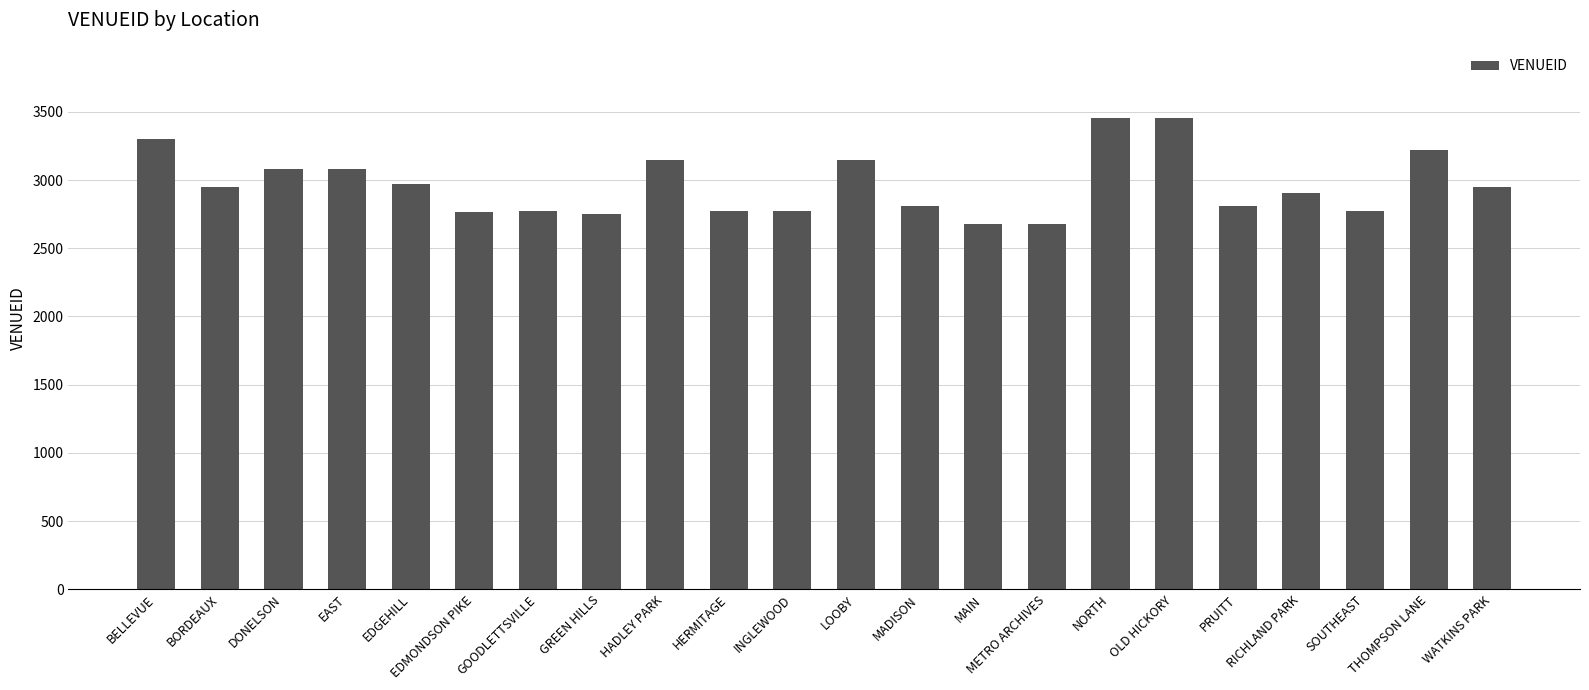

What is the greatest value displayed?

3458